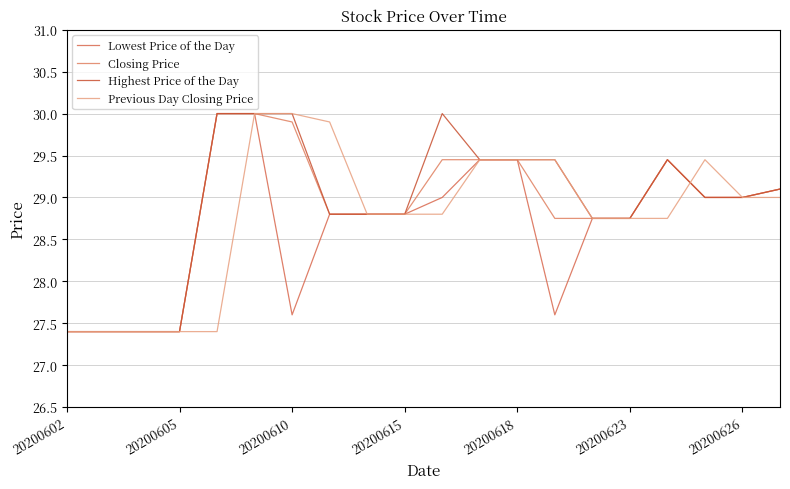

Where is Highest Price of the Day nearest to the value 28?

20200602